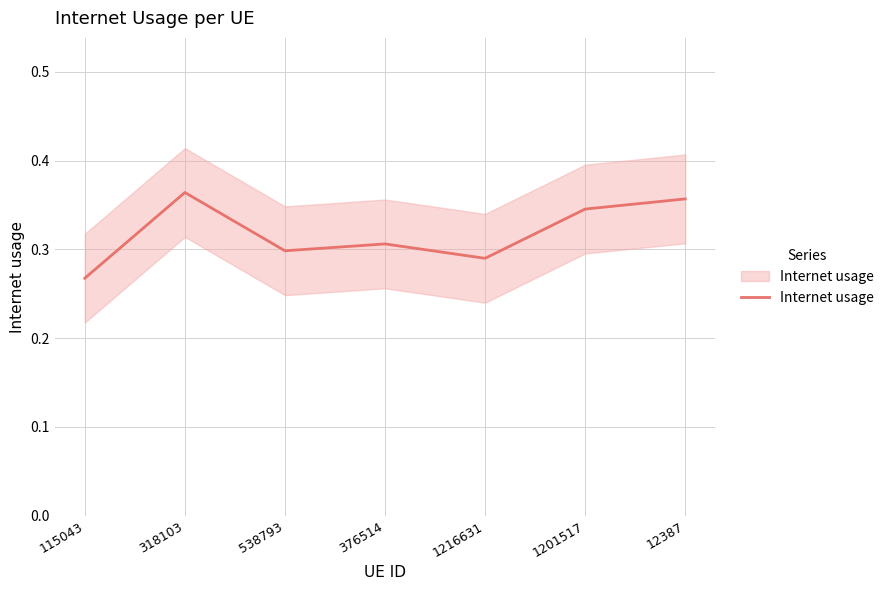

Reading left to right, transcribe all the data shown in this chart.

0.3	0.4	0.3	0.3	0.3	0.3	0.4